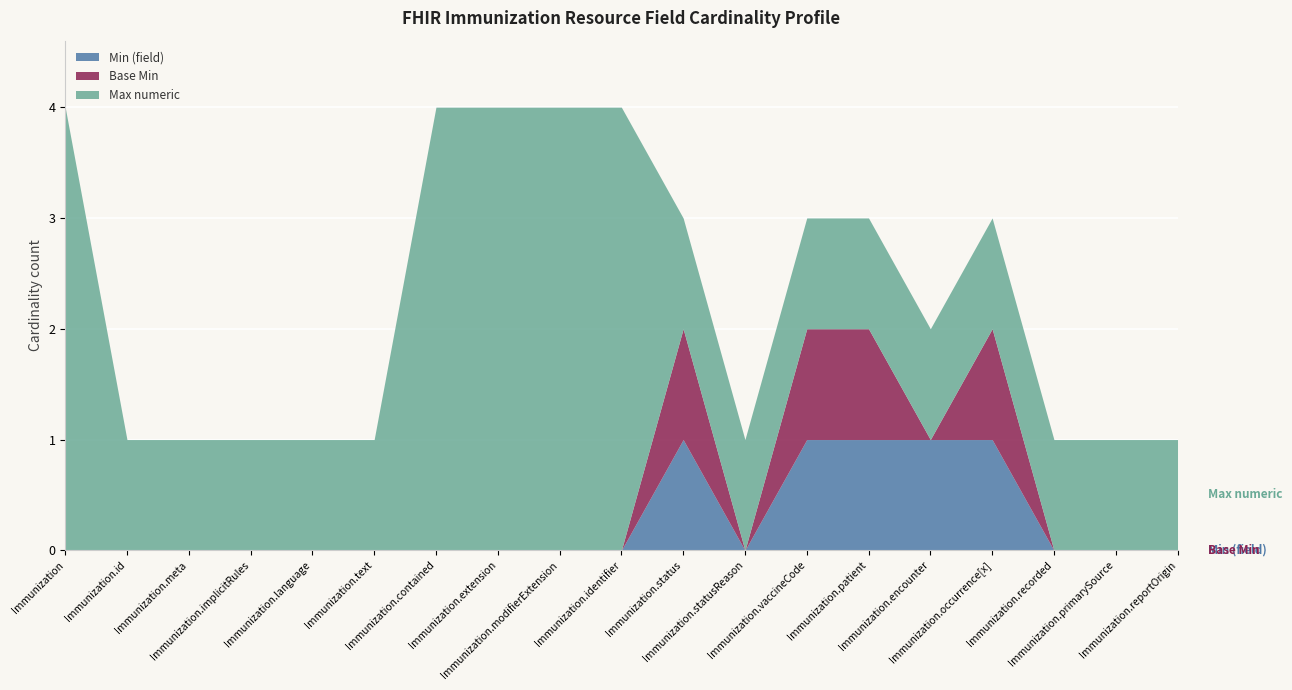

Reading left to right, transcribe all the data shown in this chart.

Min (field): Immunization=0	Immunization.id=0	Immunization.meta=0	Immunization.implicitRules=0	Immunization.language=0	Immunization.text=0	Immunization.contained=0	Immunization.extension=0	Immunization.modifierExtension=0	Immunization.identifier=0	Immunization.status=1	Immunization.statusReason=0	Immunization.vaccineCode=1	Immunization.patient=1	Immunization.encounter=1	Immunization.occurrence[x]=1	Immunization.recorded=0	Immunization.primarySource=0	Immunization.reportOrigin=0
Base Min: Immunization=0	Immunization.id=0	Immunization.meta=0	Immunization.implicitRules=0	Immunization.language=0	Immunization.text=0	Immunization.contained=0	Immunization.extension=0	Immunization.modifierExtension=0	Immunization.identifier=0	Immunization.status=1	Immunization.statusReason=0	Immunization.vaccineCode=1	Immunization.patient=1	Immunization.encounter=0	Immunization.occurrence[x]=1	Immunization.recorded=0	Immunization.primarySource=0	Immunization.reportOrigin=0
Max numeric: Immunization=999	Immunization.id=1	Immunization.meta=1	Immunization.implicitRules=1	Immunization.language=1	Immunization.text=1	Immunization.contained=999	Immunization.extension=999	Immunization.modifierExtension=999	Immunization.identifier=999	Immunization.status=1	Immunization.statusReason=1	Immunization.vaccineCode=1	Immunization.patient=1	Immunization.encounter=1	Immunization.occurrence[x]=1	Immunization.recorded=1	Immunization.primarySource=1	Immunization.reportOrigin=1